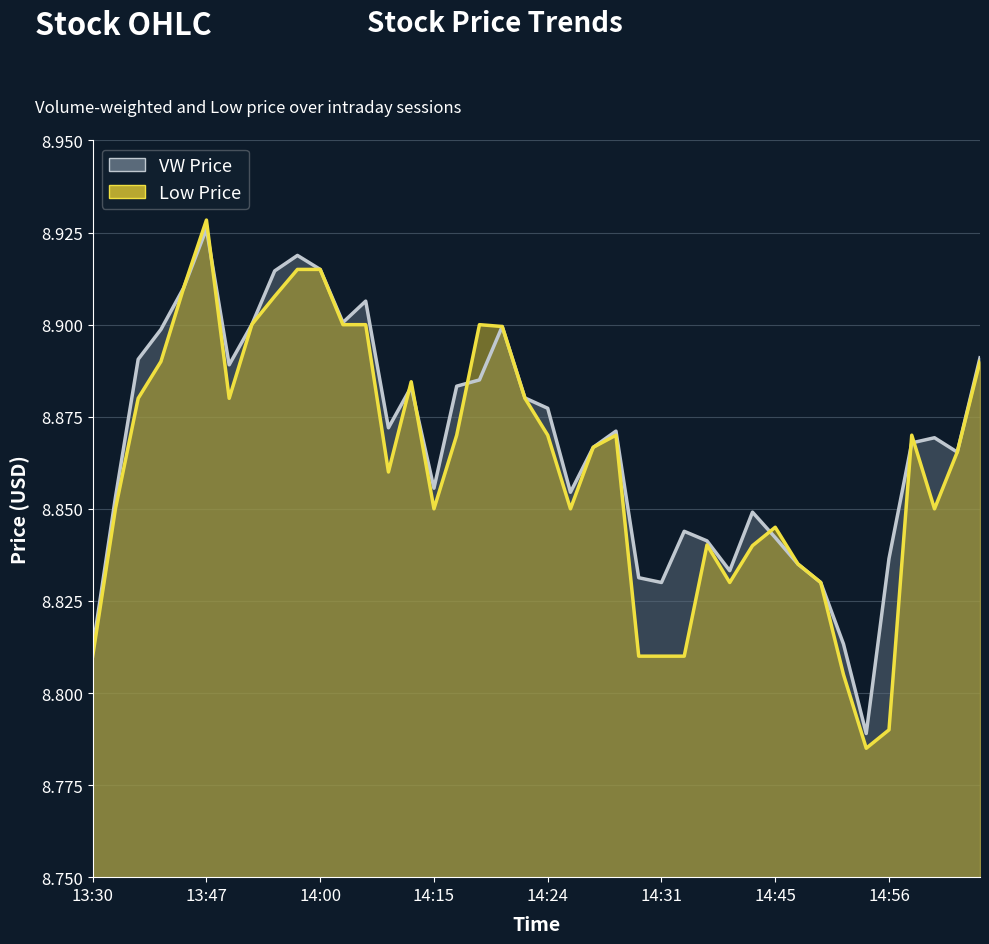

Reading left to right, what are all the values shown in this chart?

vw: 8.8	8.9	8.9	8.9	8.9	8.9	8.9	8.9	8.9	8.9	8.9	8.9	8.9	8.9	8.9	8.9	8.9	8.9	8.9	8.9	8.9	8.9	8.9	8.9	8.8	8.8	8.8	8.8	8.8	8.8	8.8	8.8	8.8	8.8	8.8	8.8	8.9	8.9	8.9	8.9
l: 8.8	8.8	8.9	8.9	8.9	8.9	8.9	8.9	8.9	8.9	8.9	8.9	8.9	8.9	8.9	8.8	8.9	8.9	8.9	8.9	8.9	8.8	8.9	8.9	8.8	8.8	8.8	8.8	8.8	8.8	8.8	8.8	8.8	8.8	8.8	8.8	8.9	8.8	8.9	8.9